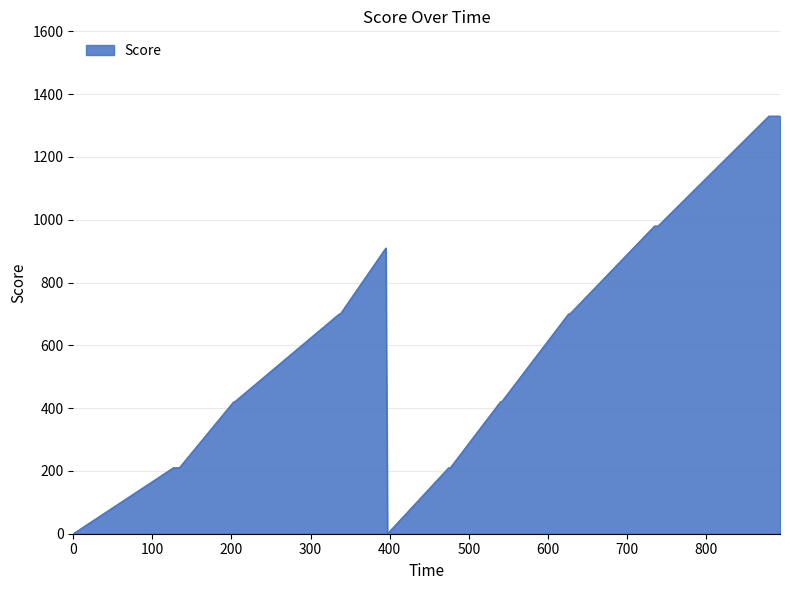

What is the greatest value displayed?

1330